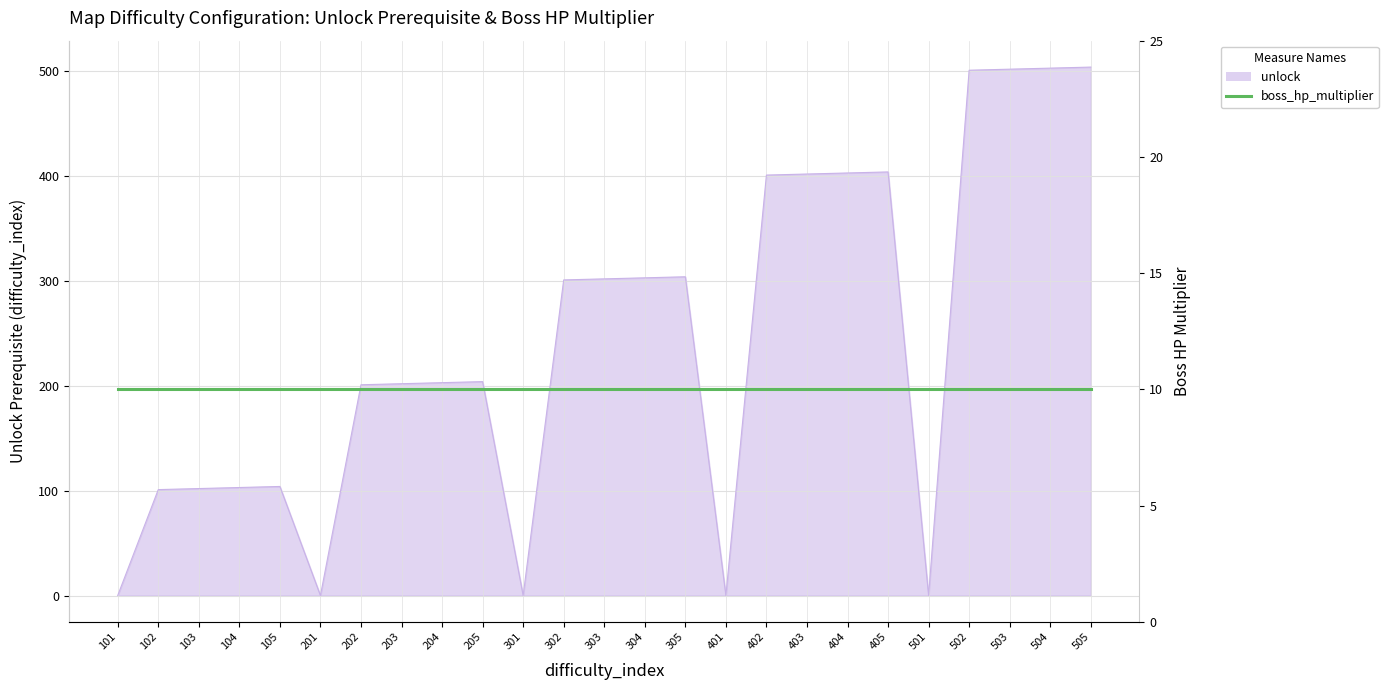

Reading right to left, what are all the values shown in this chart?

504	503	502	501	0	404	403	402	401	0	304	303	302	301	0	204	203	202	201	0	104	103	102	101	0